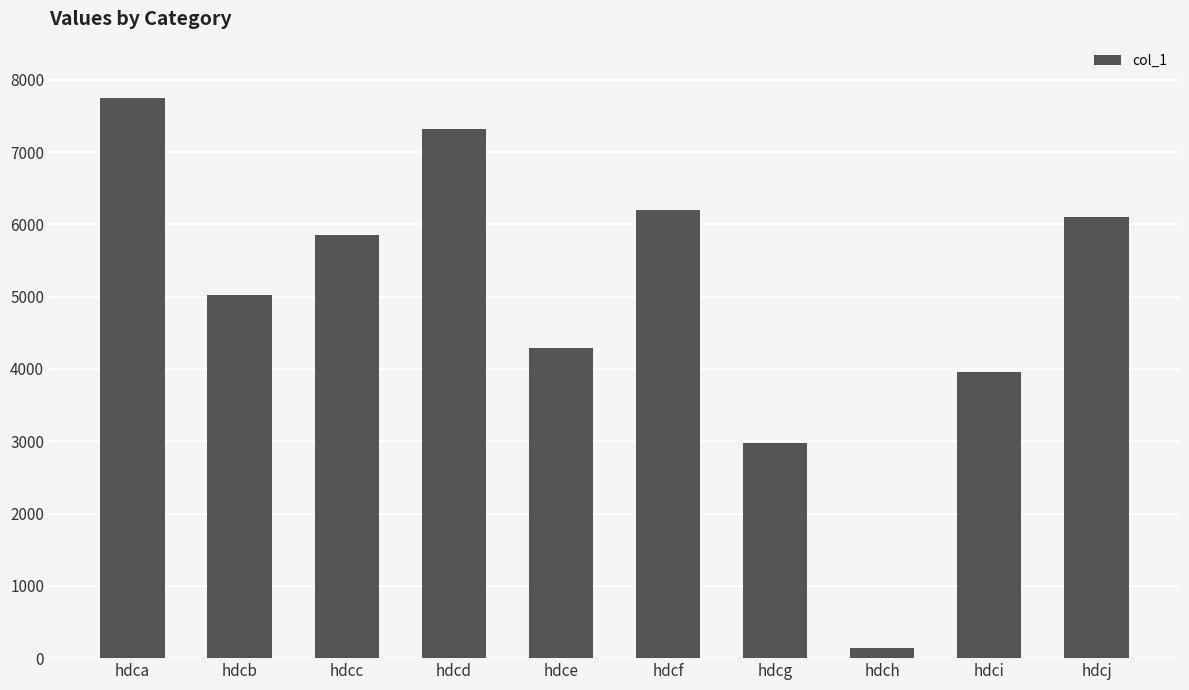

Reading right to left, what are all the values shown in this chart?

hdcj=6097	hdci=3959	hdch=143	hdcg=2976	hdcf=6197	hdce=4291	hdcd=7327	hdcc=5851	hdcb=5023	hdca=7753